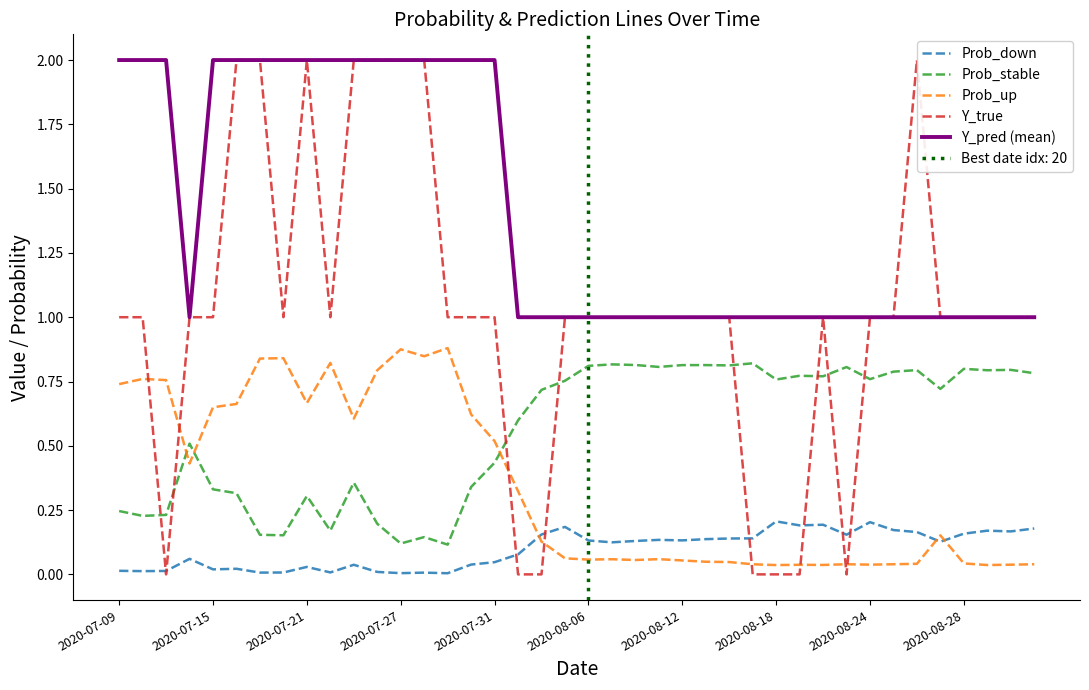

What is the maximum value for Y_true?

2.0